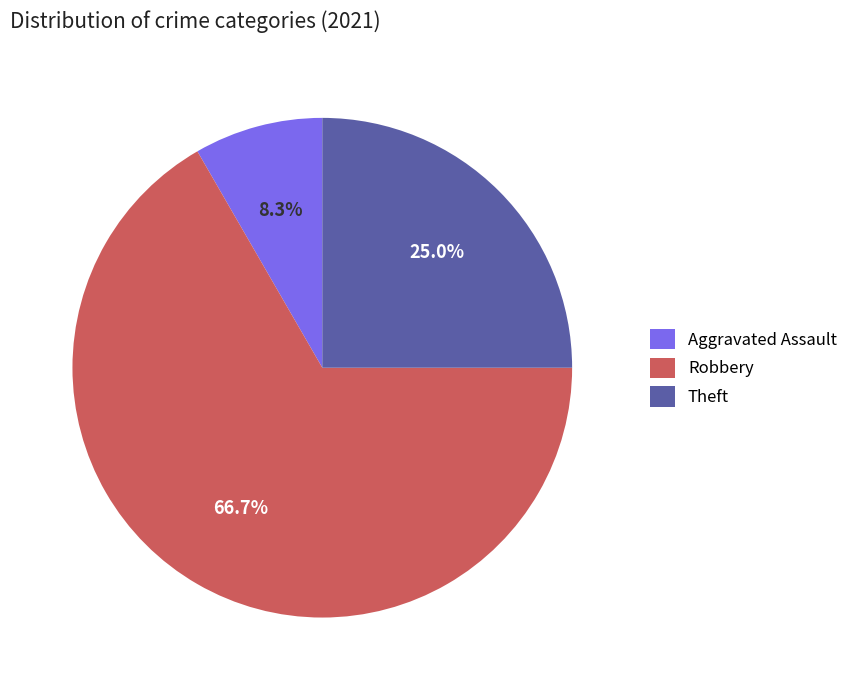

To the nearest percent, what portion does Theft represent?

25%